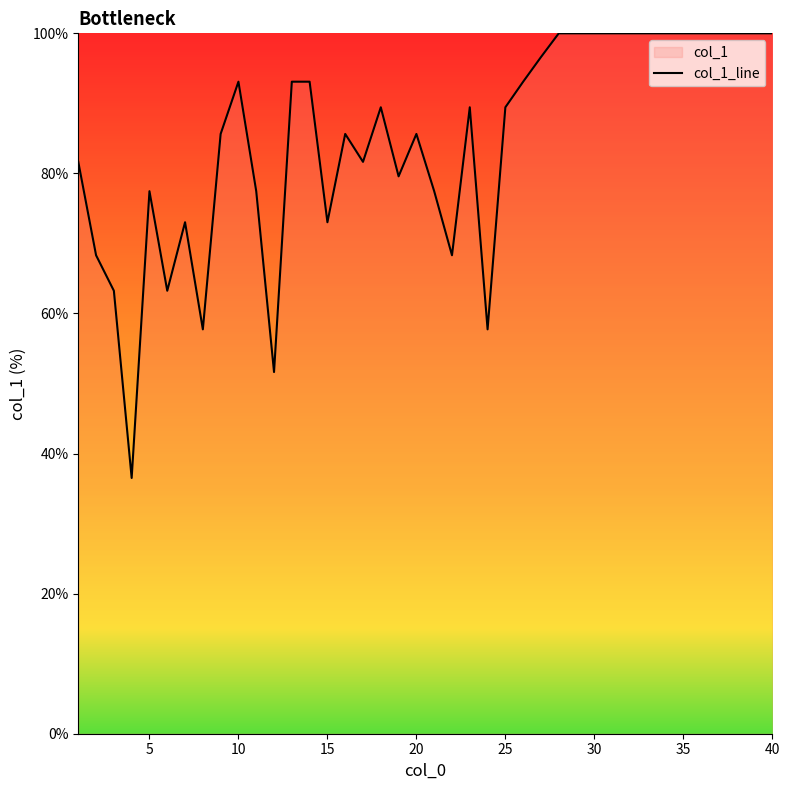

What is the difference between the maximum and minimum values?

63.5